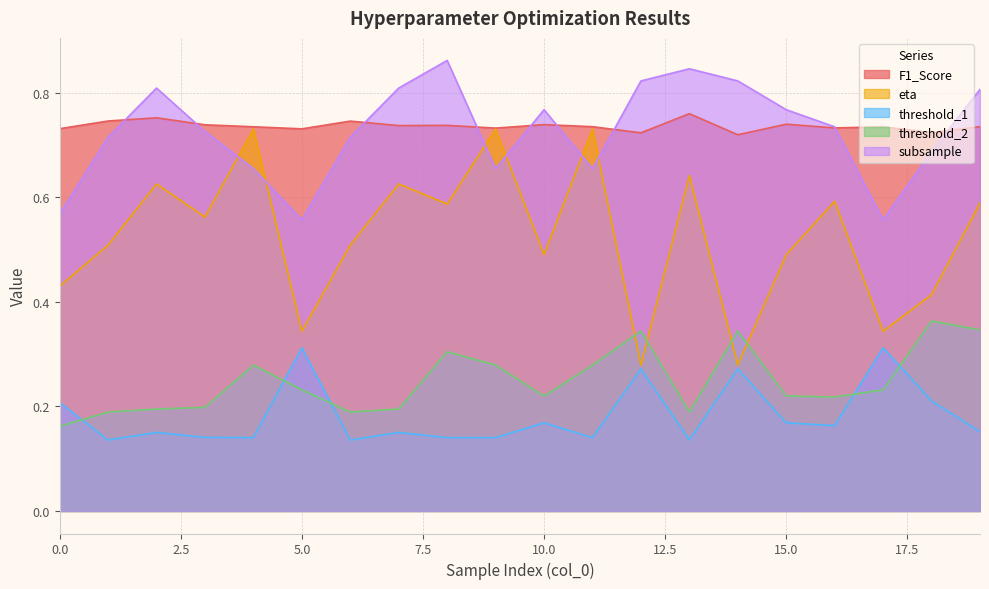

Does the chart have visible grid lines?

Yes